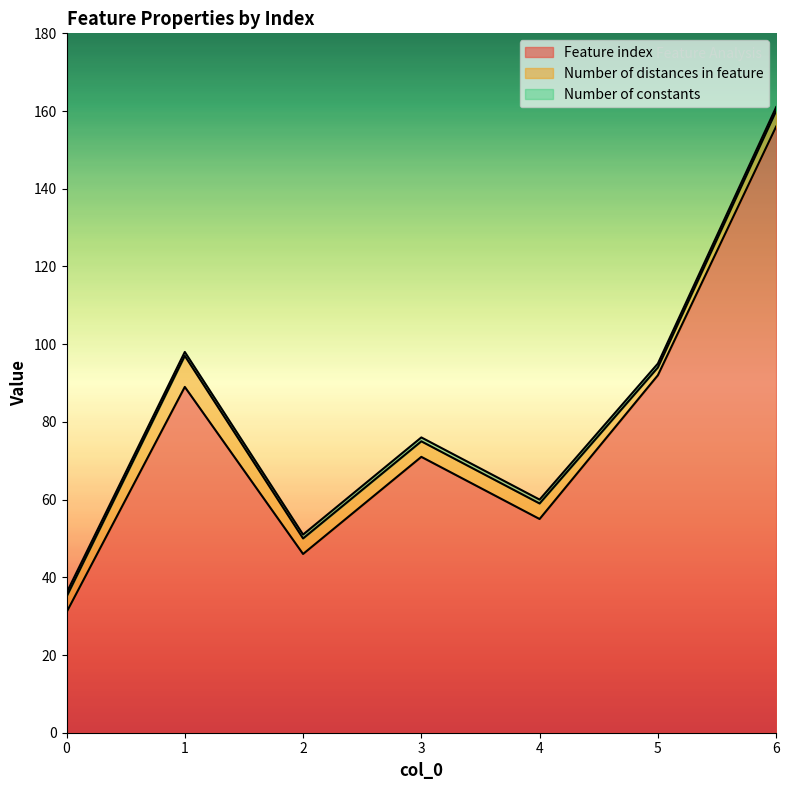

Reading left to right, list all the values displayed in this chart.

Feature index: 31	89	46	71	55	92	156
Number of distances in feature: 4	8	4	4	4	2	4
Number of constants: 1	1	1	1	1	1	1